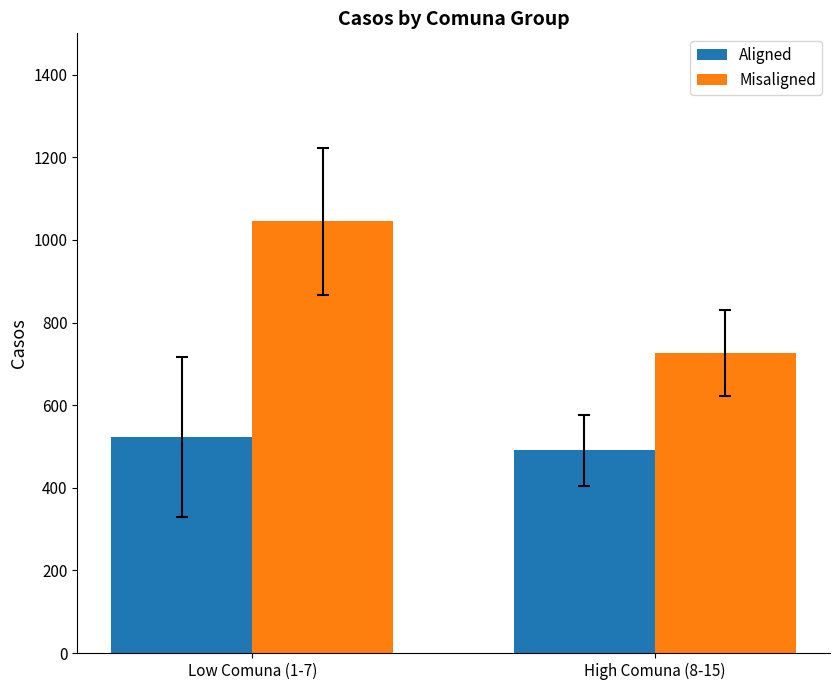

What value does the Aligned series have at Low Comuna (1-7)?

524.0